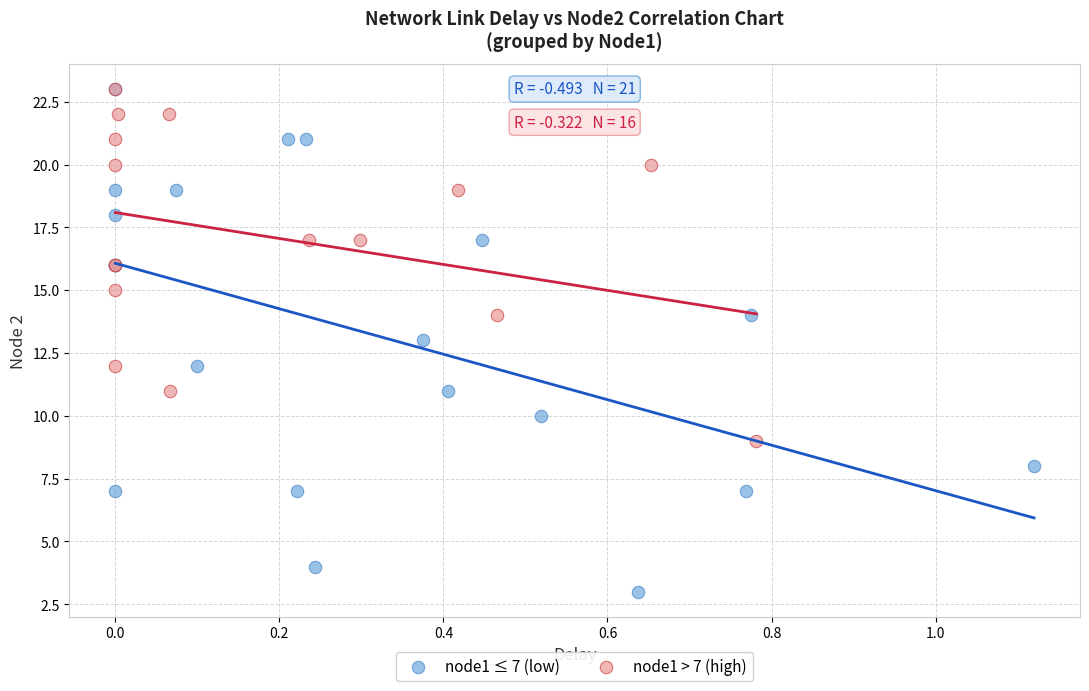

Which series contains the lowest Y value?

node1 ≤ 7 (low)